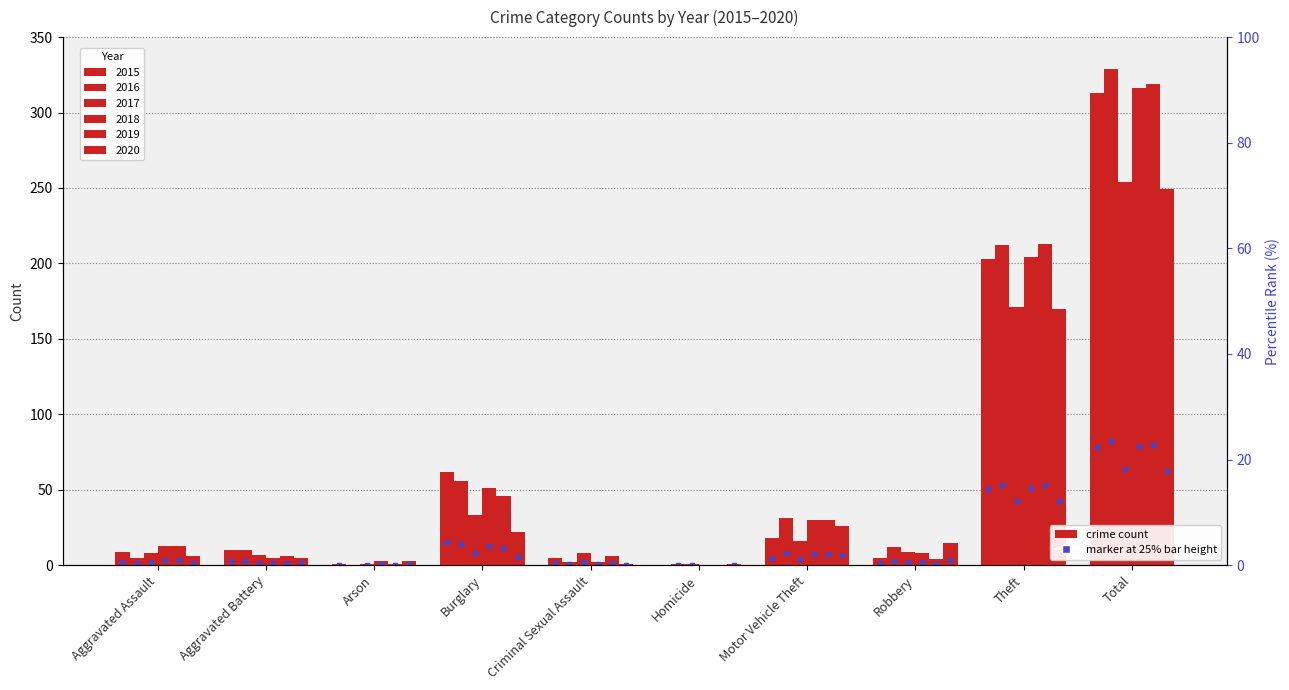

How many positive values does the 2019 series have?

9